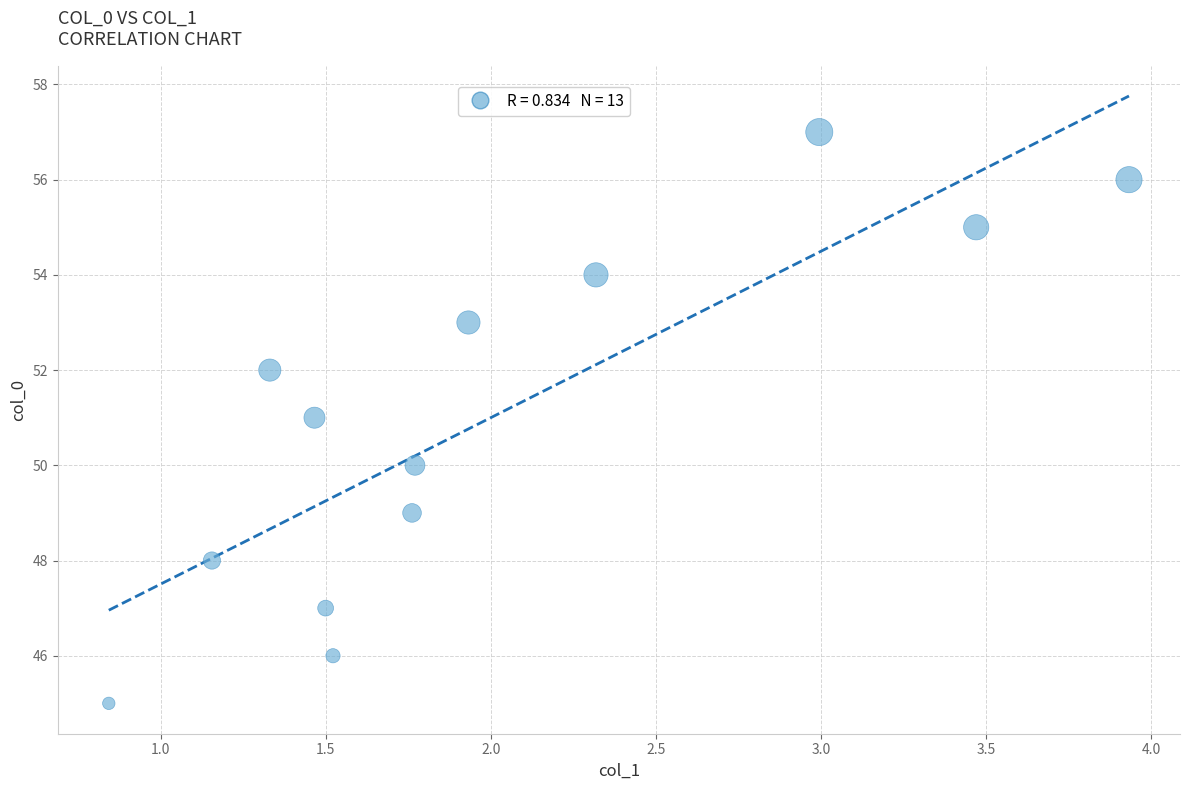

What is the range of Y values (max minus min)?

12